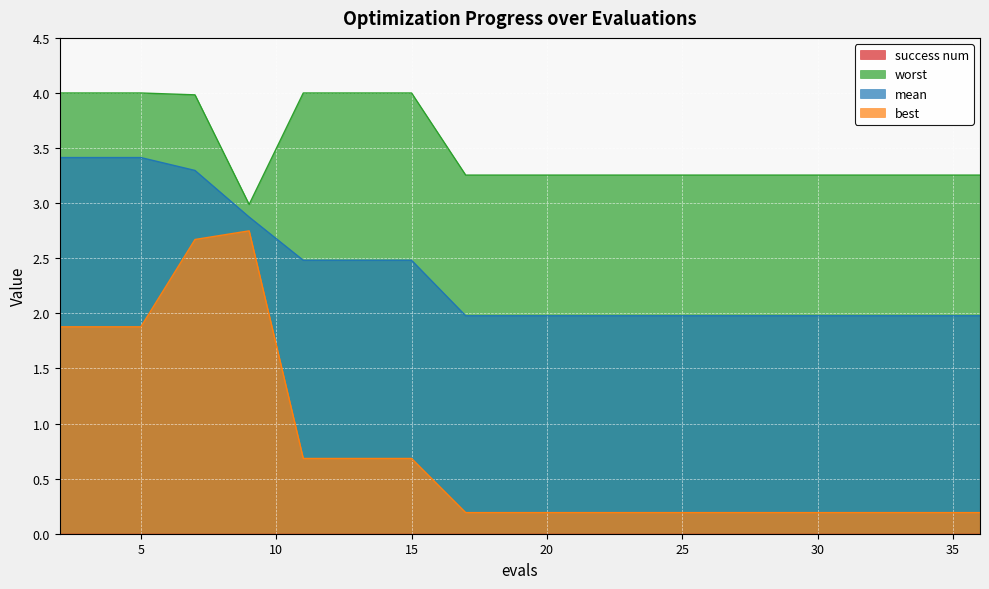

Which label corresponds to the largest value in the chart?

2